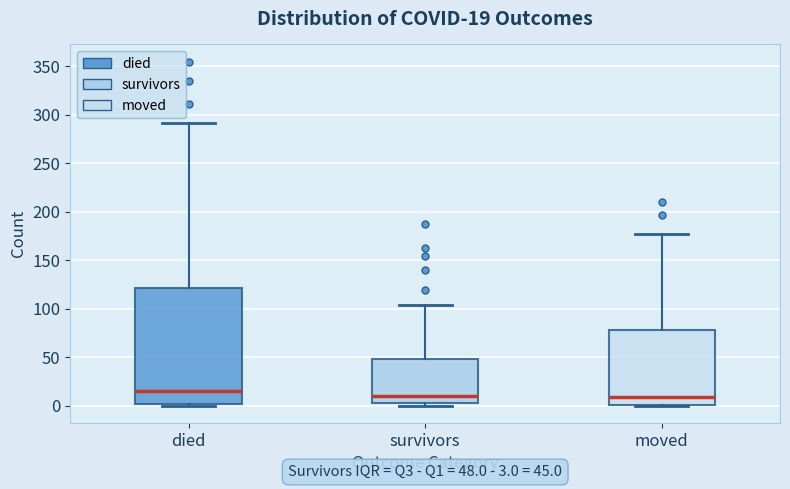

Which box's median line is the highest?

died